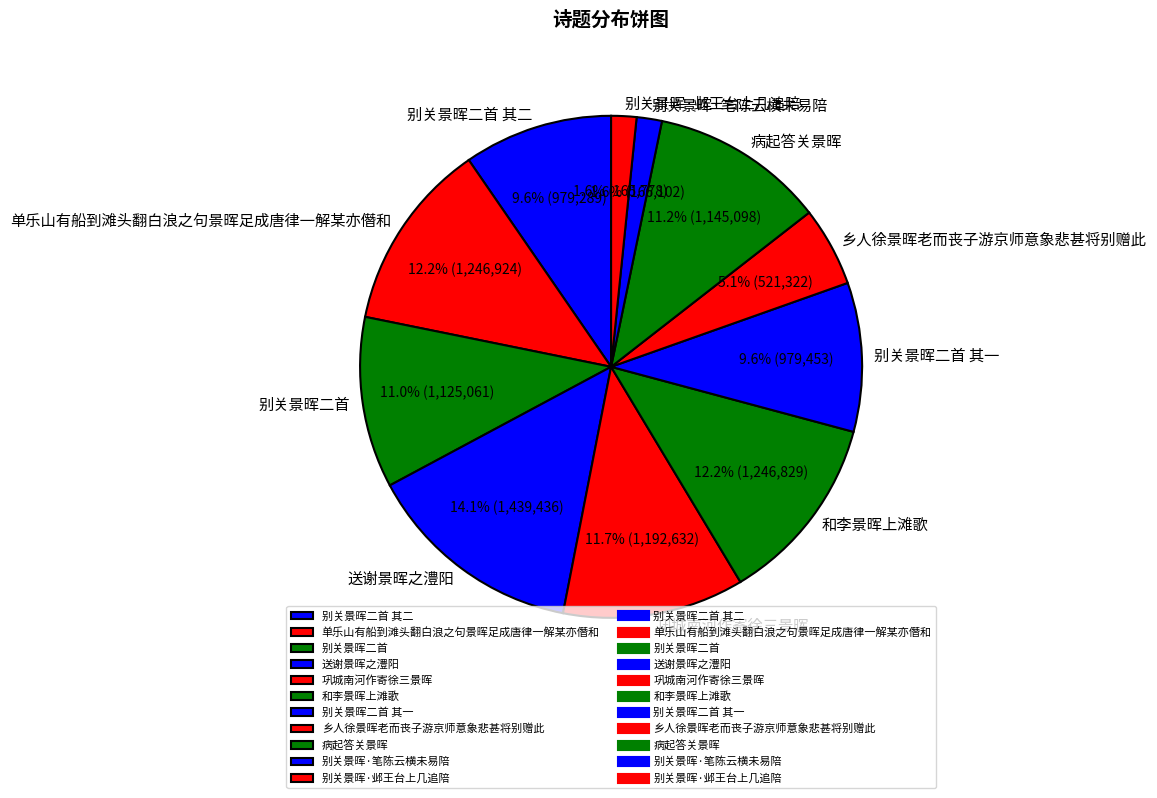

True or false: 别关景晖二首 其二 accounts for 5% of the total.

False